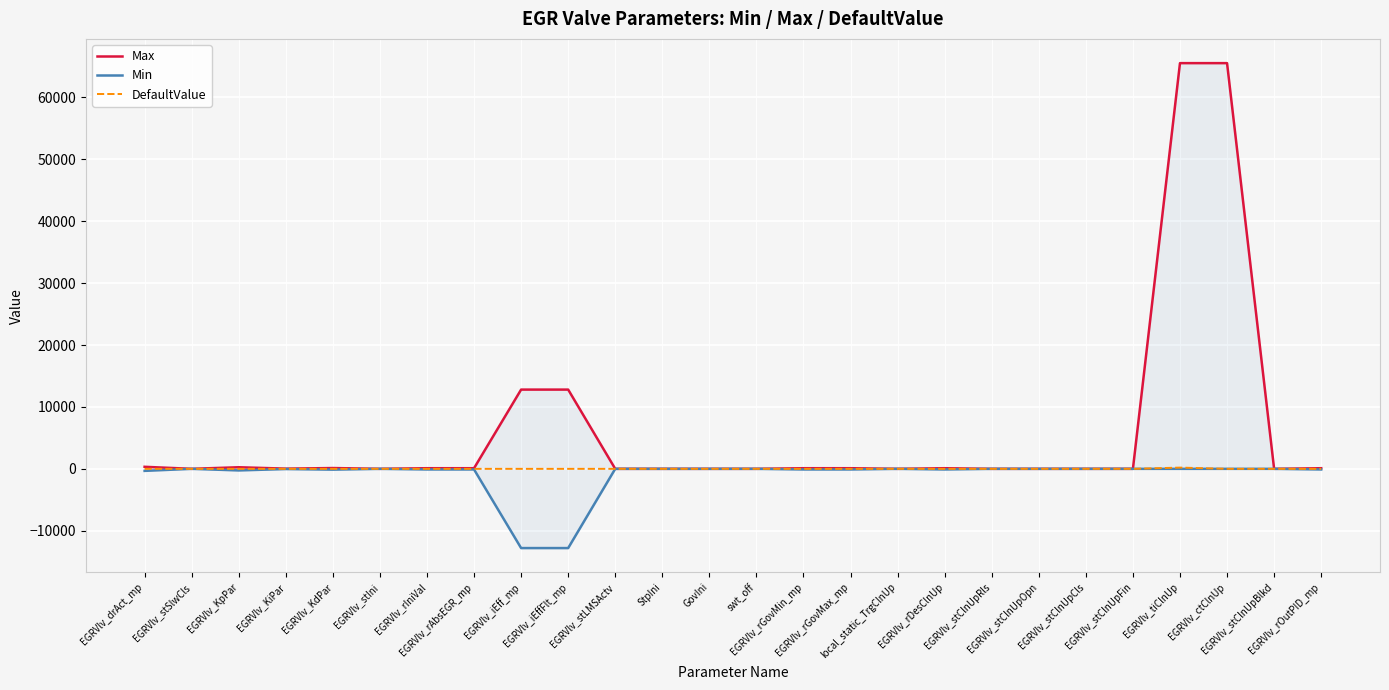

Does the chart display data point markers on the line(s)?

No